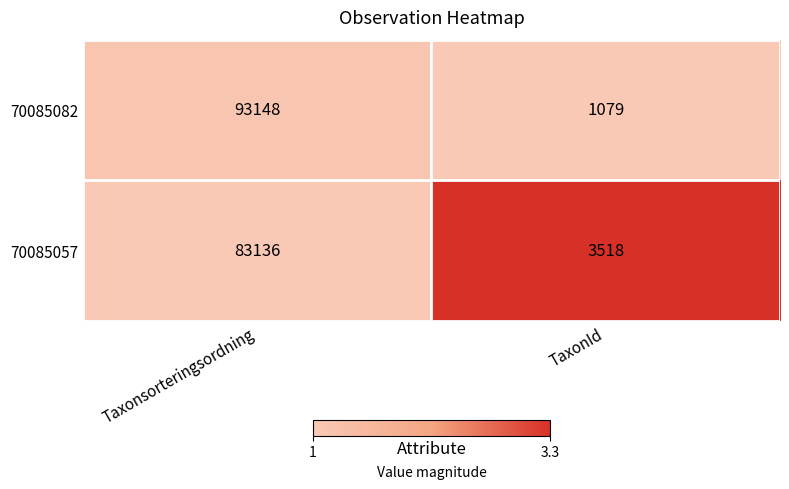

Reading left to right, transcribe all the data shown in this chart.

70085082: Taxonsorteringsordning=93148	TaxonId=1079
70085057: Taxonsorteringsordning=83136	TaxonId=3518